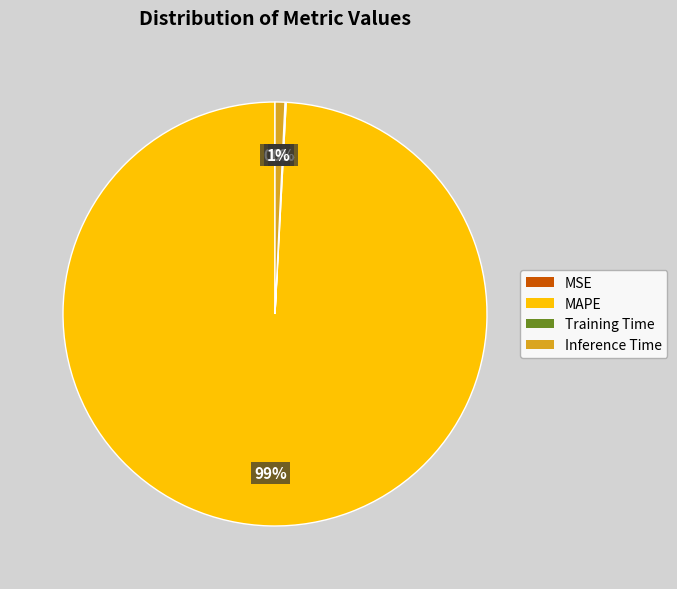

Which slice is the largest?

MAPE